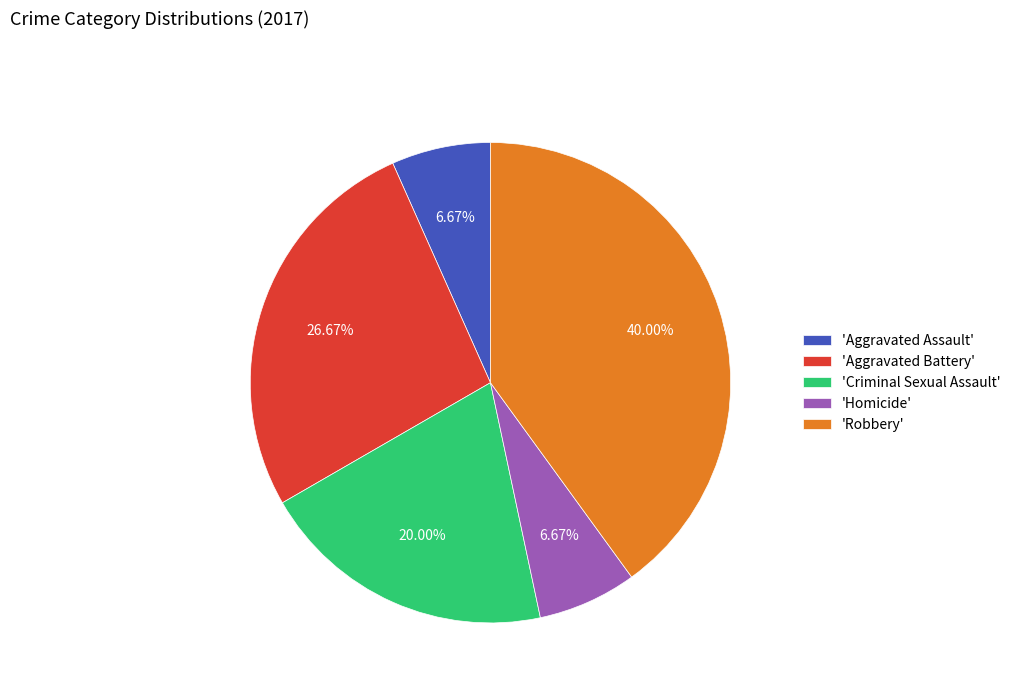

Approximately how many times larger is the value at 'Robbery' compared to 'Homicide'?

6.0